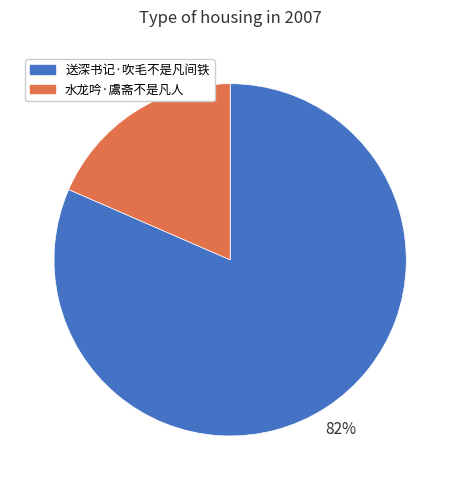

Do 送深书记·吹毛不是凡间铁 and 水龙吟·鬳斋不是凡人 together represent more than half of the pie?

Yes